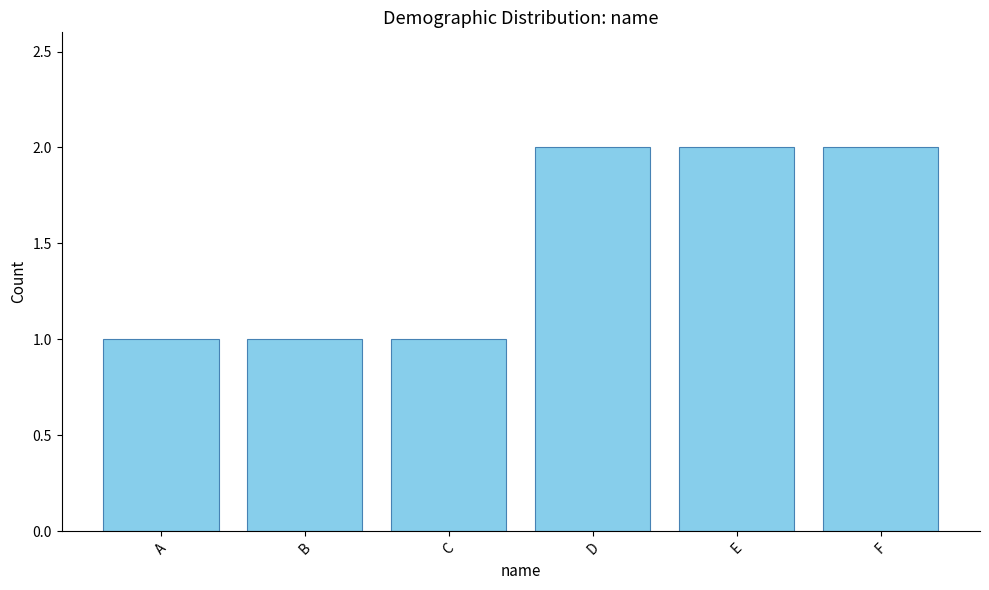

Approximately how many times larger is the value at E compared to F?

1.0